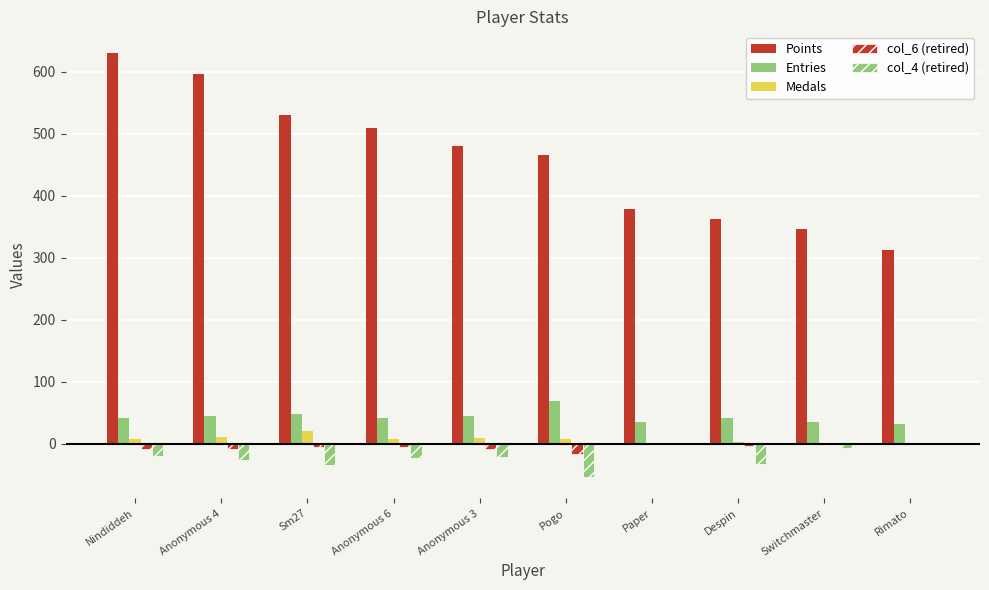

Reading left to right, extract all data points from this chart.

Points: Nindiddeh=631	Anonymous 4=597	Sm27=530	Anonymous 6=510	Anonymous 3=481	Pogo=466	Paper=379	Despin=363	Switchmaster=346	Rimato=313
Entries: Nindiddeh=42	Anonymous 4=45	Sm27=47	Anonymous 6=42	Anonymous 3=45	Pogo=69	Paper=35	Despin=41	Switchmaster=35	Rimato=31
Medals: Nindiddeh=7	Anonymous 4=11	Sm27=20	Anonymous 6=7	Anonymous 3=9	Pogo=8	Paper=0	Despin=2	Switchmaster=0	Rimato=0
col_6 (retired): Nindiddeh=-8	Anonymous 4=-8	Sm27=-6	Anonymous 6=-6	Anonymous 3=-8	Pogo=-16	Paper=0	Despin=-4	Switchmaster=-1	Rimato=0
col_4 (retired): Nindiddeh=-20	Anonymous 4=-26	Sm27=-35	Anonymous 6=-23	Anonymous 3=-22	Pogo=-54	Paper=0	Despin=-33	Switchmaster=-7	Rimato=0